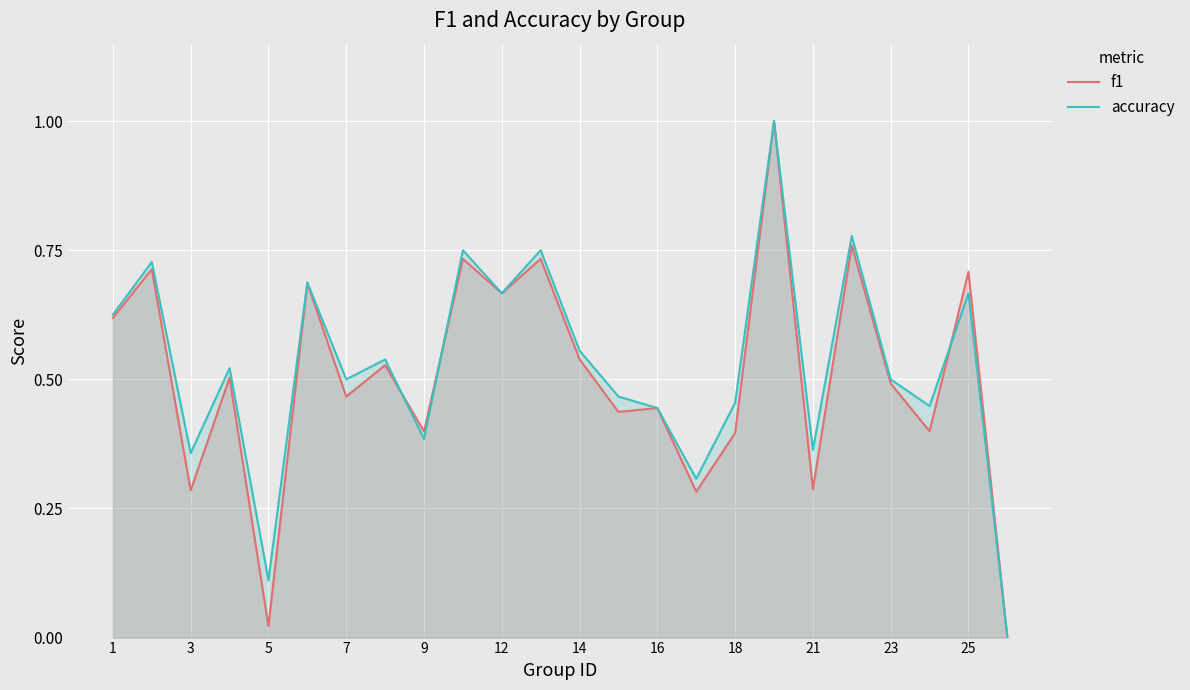

Which series has the largest total across all categories?

accuracy